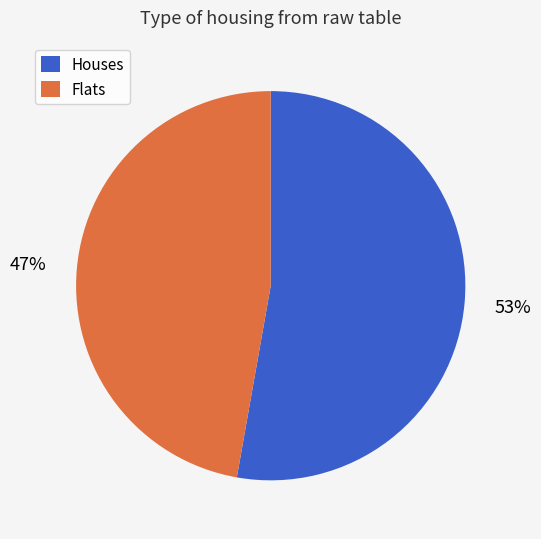

Do Houses and Flats together represent more than half of the pie?

Yes